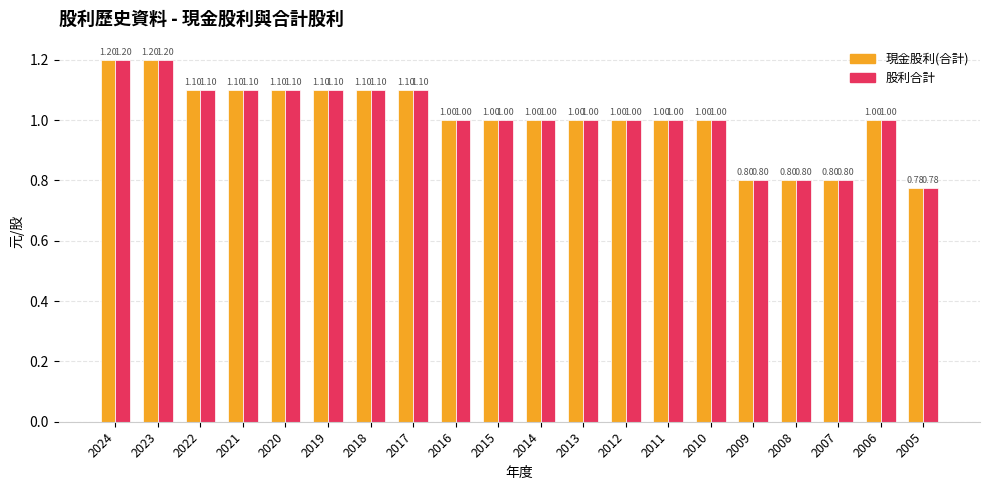

How many 現金股利(合計) values are between 1 and 2?

16